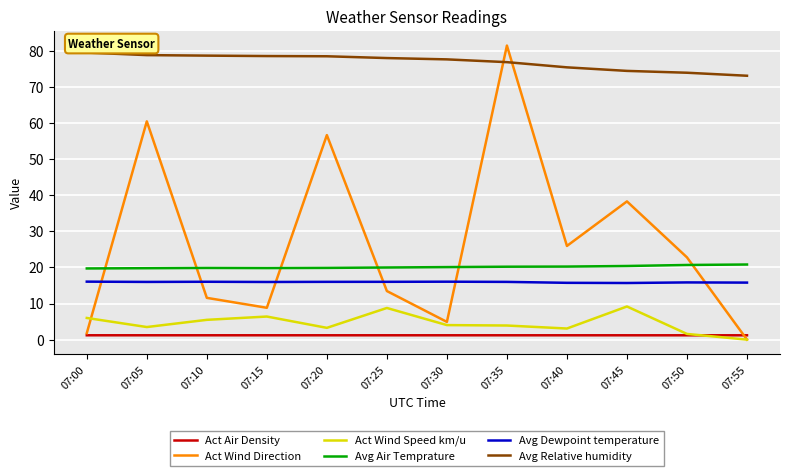

What is the difference between the highest and lowest values at 07:05?

77.6